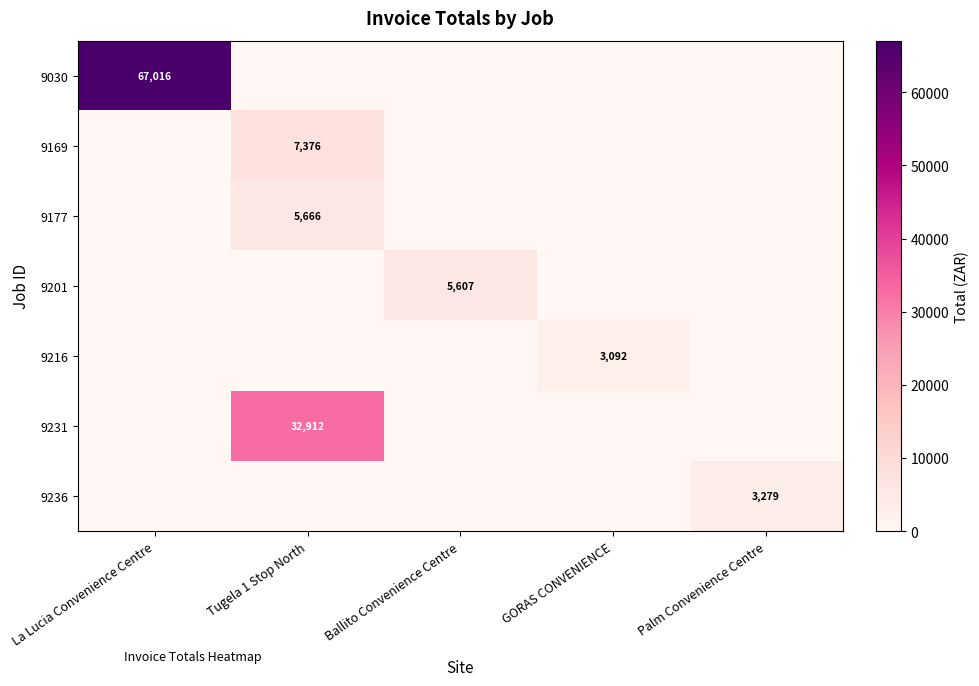

How many categories are shown in the chart?

5